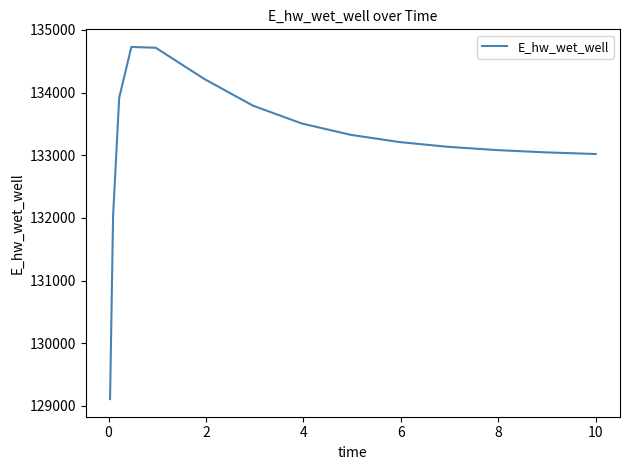

What is the greatest value displayed?

134729.2